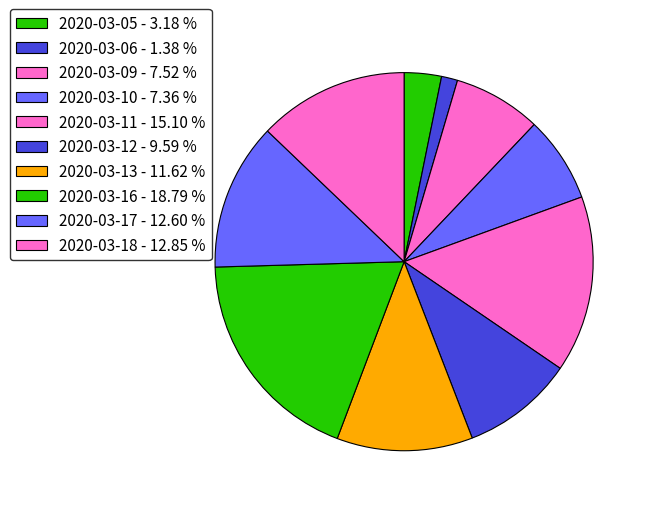

To the nearest percent, what is the difference between the largest and smallest slice percentages?

17%